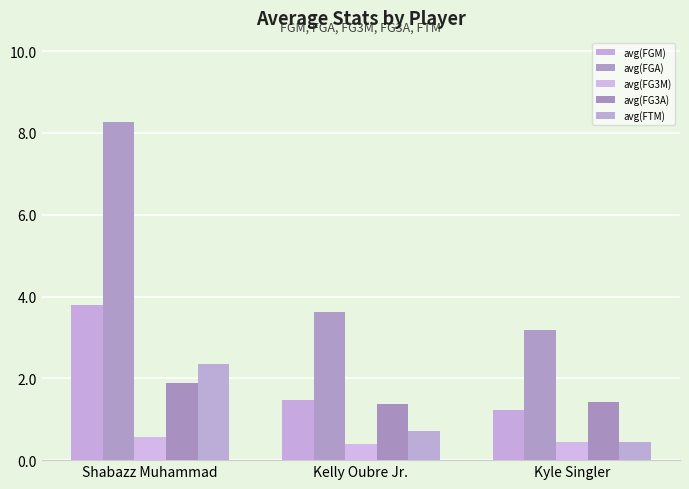

True or false: avg(FGA) has a value of 1.3 at Kyle Singler.

False